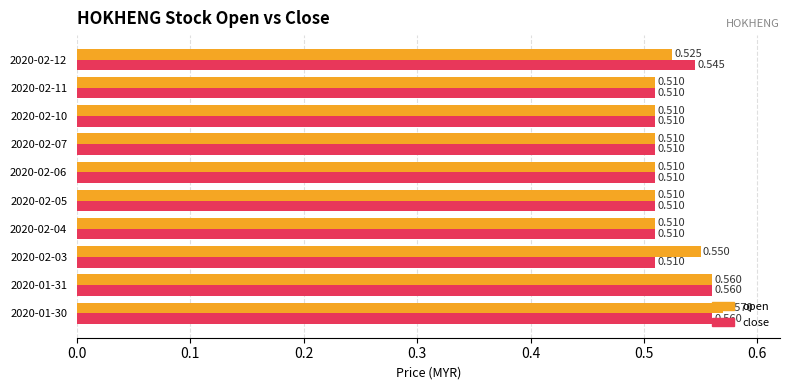

Is the value of close at 2020-02-06 greater than the value of open at 2020-02-12?

No